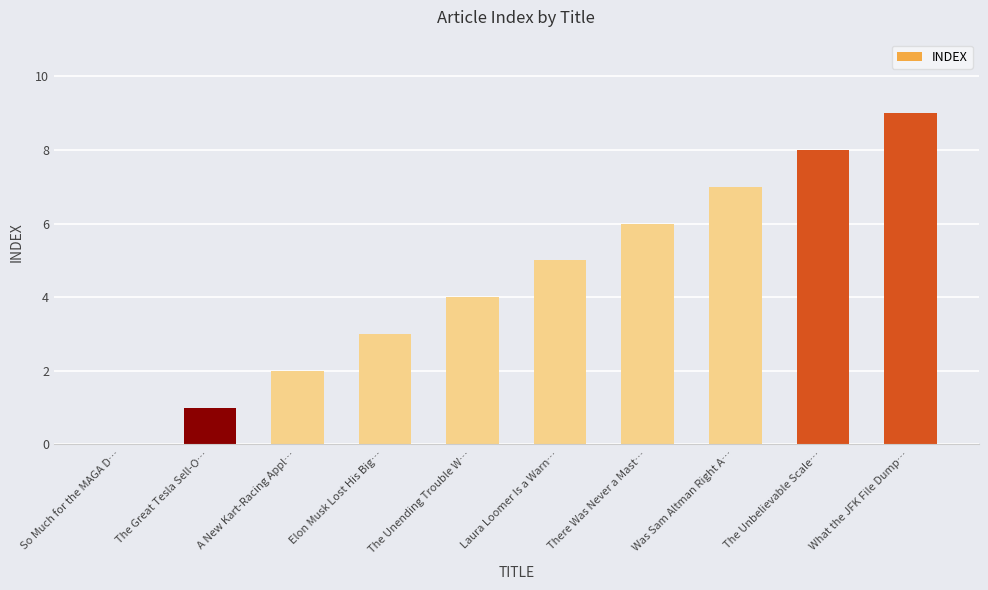

What is the maximum value shown in the chart?

9